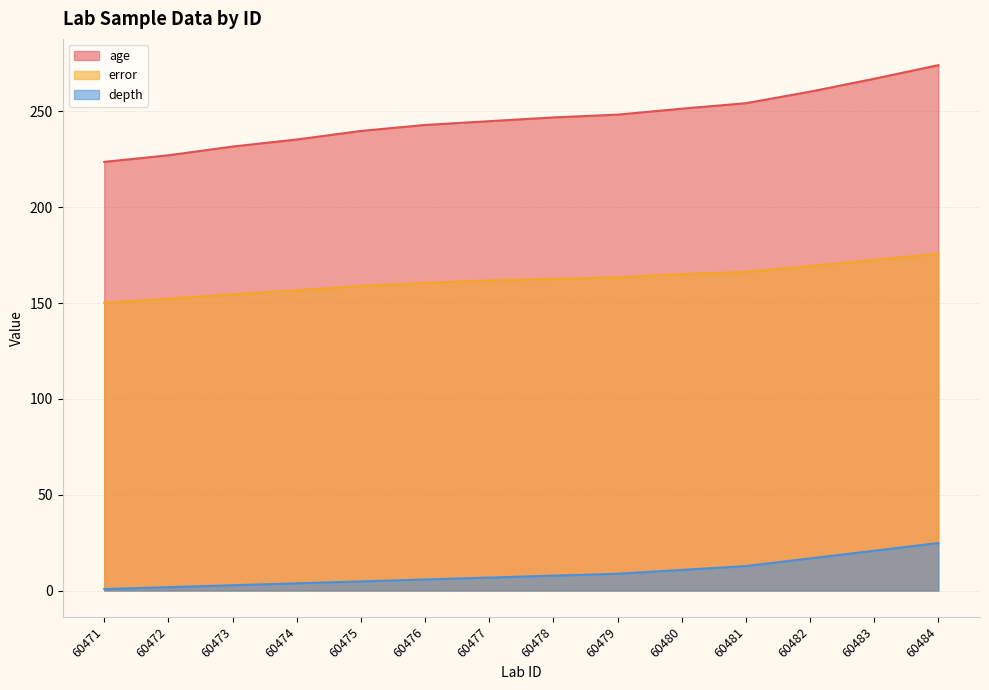

Reading left to right, extract all data points from this chart.

age: 223.7	227.1	231.7	235.3	239.8	242.9	244.9	246.9	248.3	251.4	254.3	260.3	267.0	274.1
error: 150.2	152.2	154.6	156.6	158.9	160.5	161.8	162.7	163.4	165.1	166.3	169.3	172.6	175.7
depth: 0.8	1.8	2.8	3.8	4.8	5.8	6.8	7.8	8.8	10.8	12.8	16.8	20.8	24.8